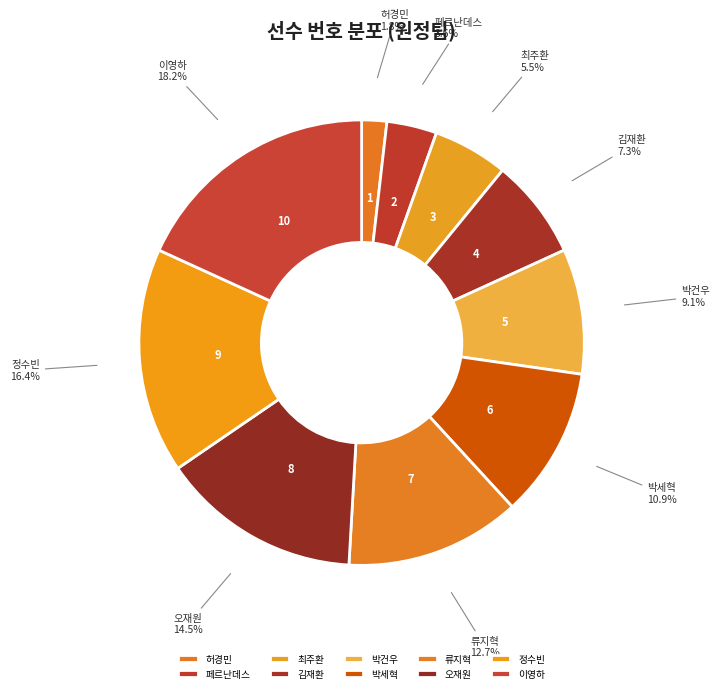

What portion of the pie excludes 정수빈?

83.6%